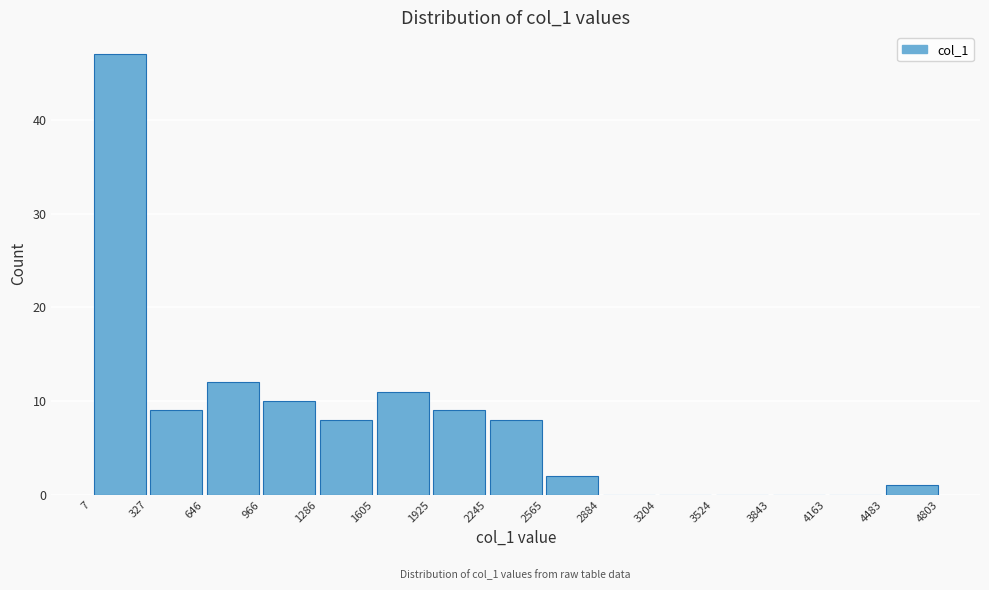

Over which range of the x-axis is the bar tallest?

7 to 327